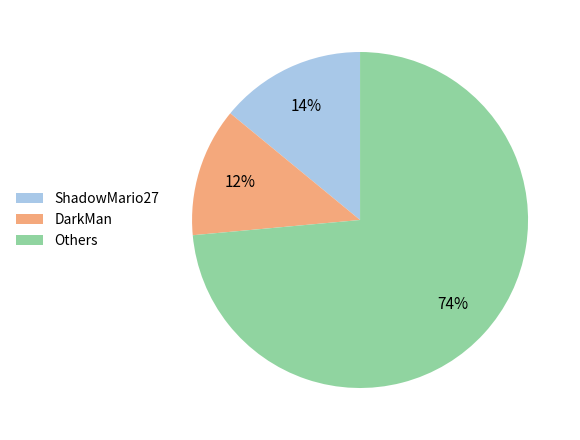

How many segments does this pie chart have?

3